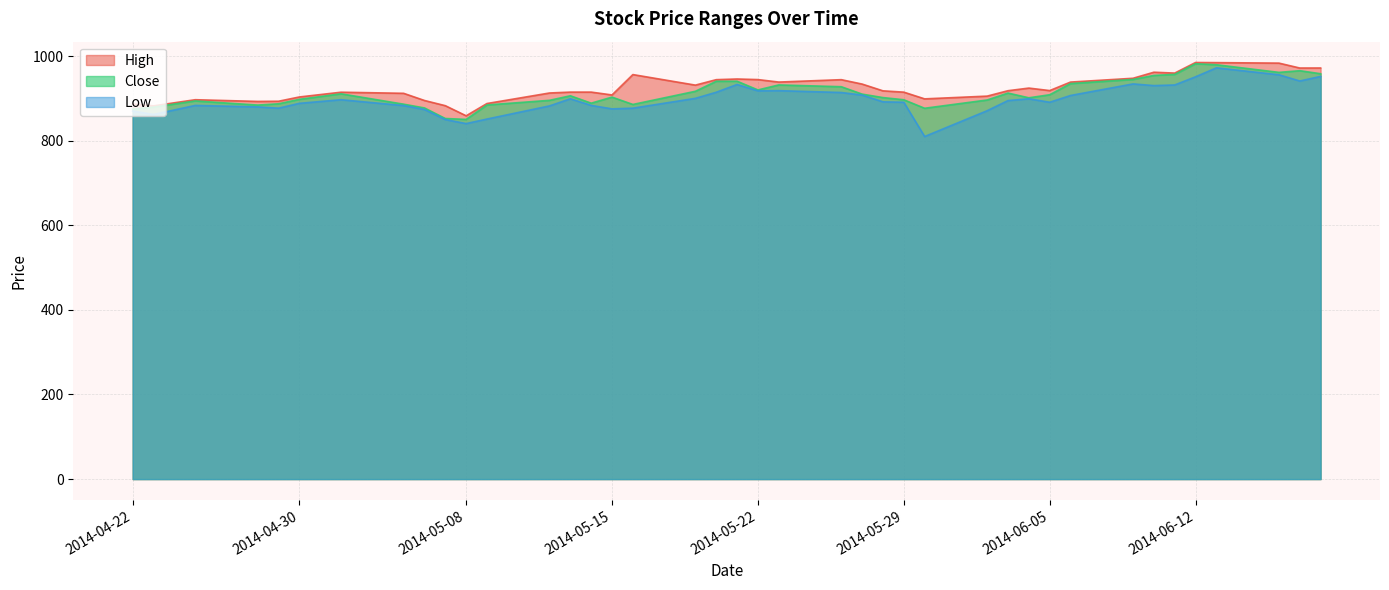

Reading right to left, what are all the values shown in this chart?

High: 2014-06-18=972.0	2014-06-17=972.0	2014-06-16=983.5	2014-06-13=984.7	2014-06-12=985.0	2014-06-11=960.0	2014-06-10=962.0	2014-06-09=947.7	2014-06-06=938.7	2014-06-05=918.6	2014-06-04=924.5	2014-06-03=918.3	2014-06-02=905.5	2014-05-30=899.0	2014-05-29=914.9	2014-05-28=918.0	2014-05-27=934.0	2014-05-26=944.4	2014-05-23=938.8	2014-05-22=944.6	2014-05-21=946.0	2014-05-20=944.4	2014-05-19=931.5	2014-05-16=956.5	2014-05-15=908.2	2014-05-14=915.0	2014-05-13=915.0	2014-05-12=912.9	2014-05-09=888.0	2014-05-08=859.0	2014-05-07=882.9	2014-05-06=895.2	2014-05-05=912.1	2014-05-02=914.8	2014-04-30=903.5	2014-04-29=893.4	2014-04-28=893.0	2014-04-25=897.0	2014-04-23=882.5	2014-04-22=886.9
Close: 2014-06-18=958.5	2014-06-17=965.6	2014-06-16=961.6	2014-06-13=979.7	2014-06-12=982.0	2014-06-11=956.9	2014-06-10=954.5	2014-06-09=945.0	2014-06-06=935.1	2014-06-05=908.8	2014-06-04=901.5	2014-06-03=912.8	2014-06-02=896.4	2014-05-30=876.8	2014-05-29=896.9	2014-05-28=902.0	2014-05-27=910.2	2014-05-26=927.8	2014-05-23=932.0	2014-05-22=920.1	2014-05-21=940.8	2014-05-20=940.6	2014-05-19=917.0	2014-05-16=885.8	2014-05-15=903.1	2014-05-14=888.9	2014-05-13=906.4	2014-05-12=895.5	2014-05-09=884.6	2014-05-08=850.5	2014-05-07=852.6	2014-05-06=877.5	2014-05-05=886.5	2014-05-02=911.0	2014-04-30=898.0	2014-04-29=887.4	2014-04-28=884.4	2014-04-25=894.1	2014-04-23=879.5	2014-04-22=874.9
Low: 2014-06-18=952.1	2014-06-17=941.2	2014-06-16=956.0	2014-06-13=972.4	2014-06-12=951.2	2014-06-11=931.9	2014-06-10=930.4	2014-06-09=934.4	2014-06-06=907.0	2014-06-05=891.0	2014-06-04=899.2	2014-06-03=895.0	2014-06-02=871.0	2014-05-30=810.0	2014-05-29=891.0	2014-05-28=892.0	2014-05-27=908.0	2014-05-26=914.0	2014-05-23=918.5	2014-05-22=918.0	2014-05-21=933.0	2014-05-20=914.6	2014-05-19=900.2	2014-05-16=877.0	2014-05-15=875.4	2014-05-14=883.5	2014-05-13=899.2	2014-05-12=882.4	2014-05-09=851.3	2014-05-08=840.5	2014-05-07=850.1	2014-05-06=873.9	2014-05-05=883.1	2014-05-02=897.0	2014-04-30=888.5	2014-04-29=877.0	2014-04-28=880.0	2014-04-25=883.5	2014-04-23=862.1	2014-04-22=870.3